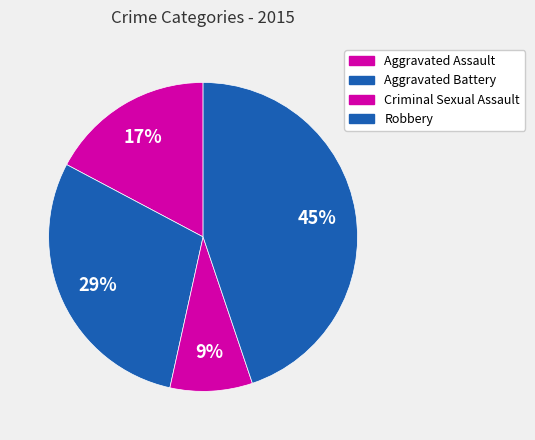

Count the number of slices in the pie.

4